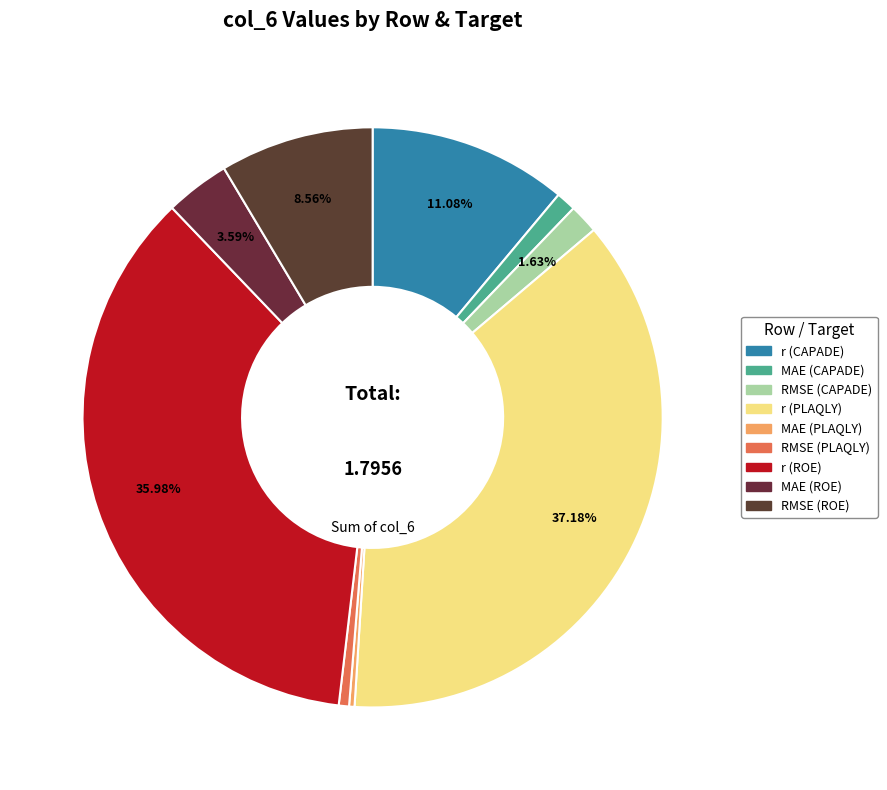

To the nearest percent, what is the difference between the RMSE (ROE) and r (ROE) slice percentages?

27%